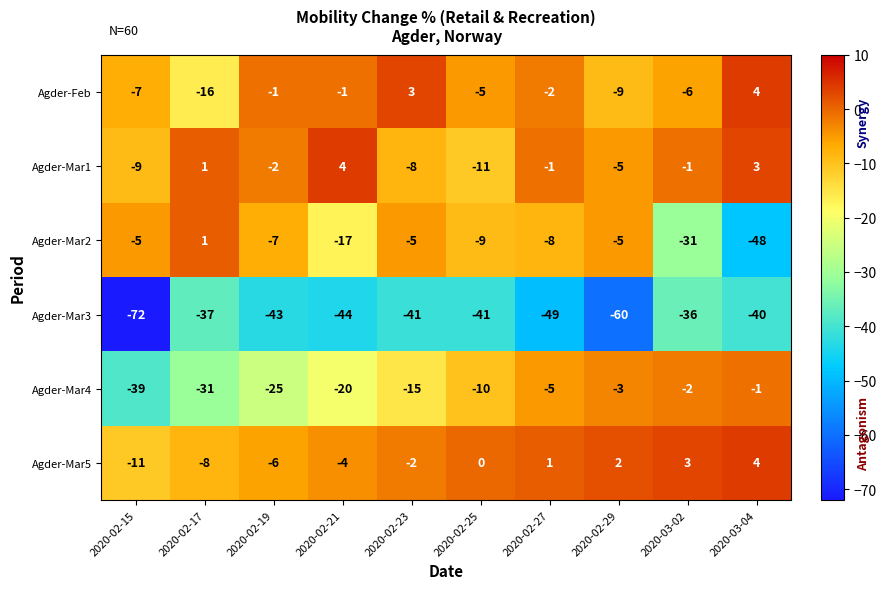

The value of Agder-Feb at 2020-02-15 is -11. True or false?

False